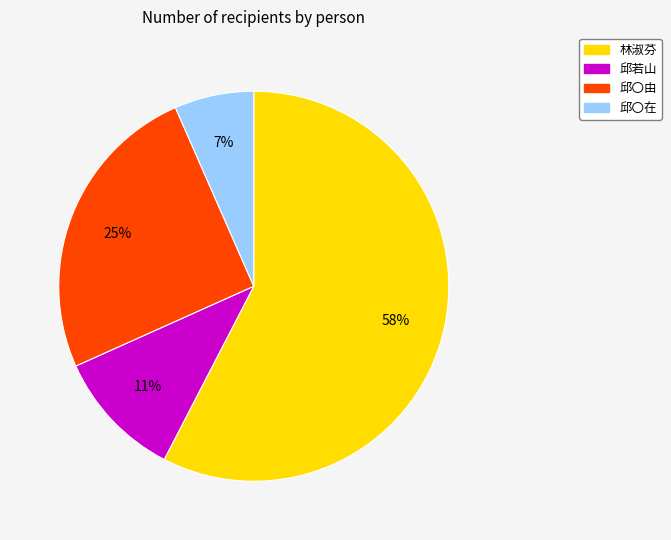

To the nearest percent, what is the combined percentage of 邱〇在 and 邱〇由?

32%